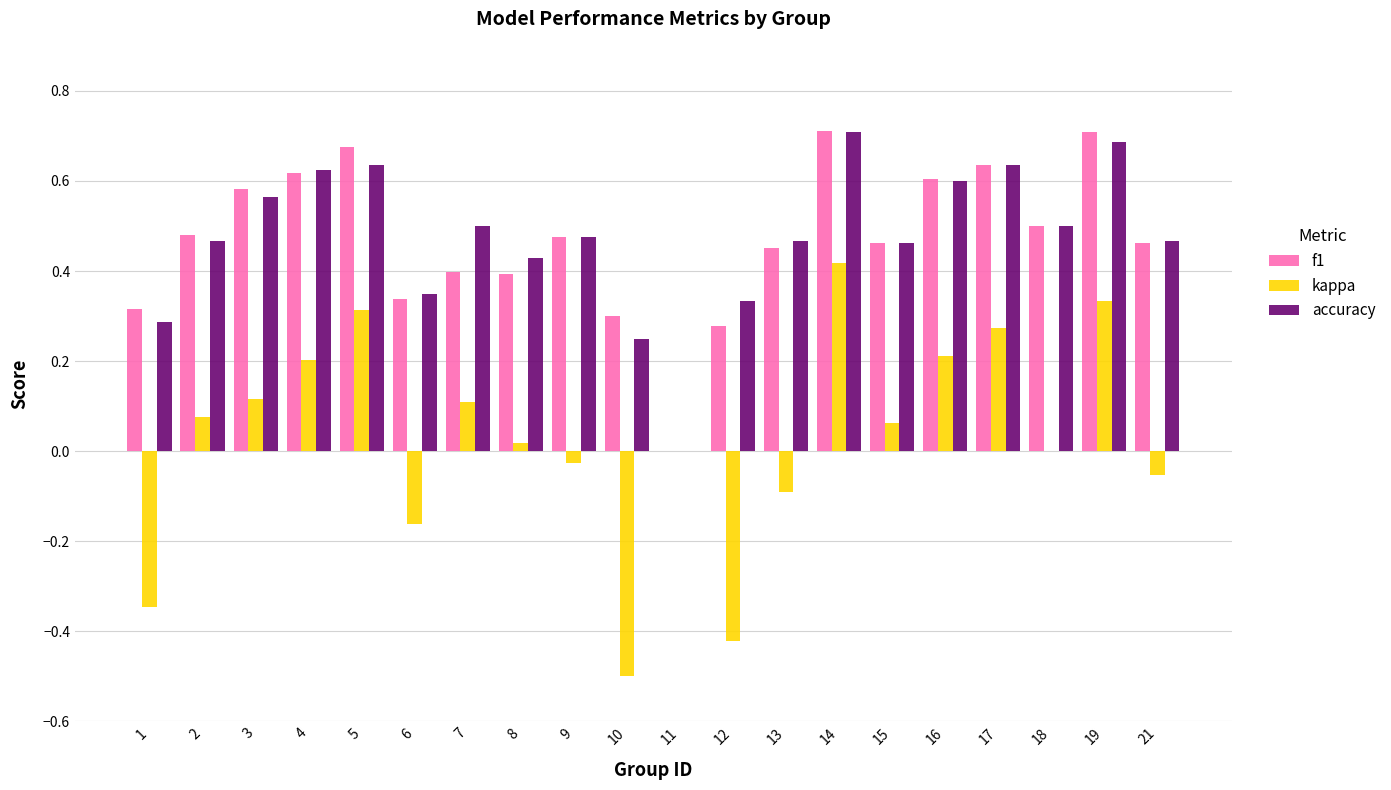

At which category is the sum across all series the highest?

14